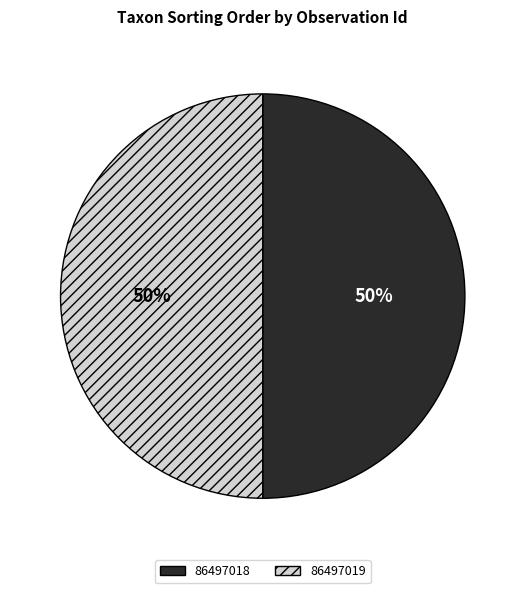

Approximately how many times larger is the value at 86497019 compared to 86497018?

1.0